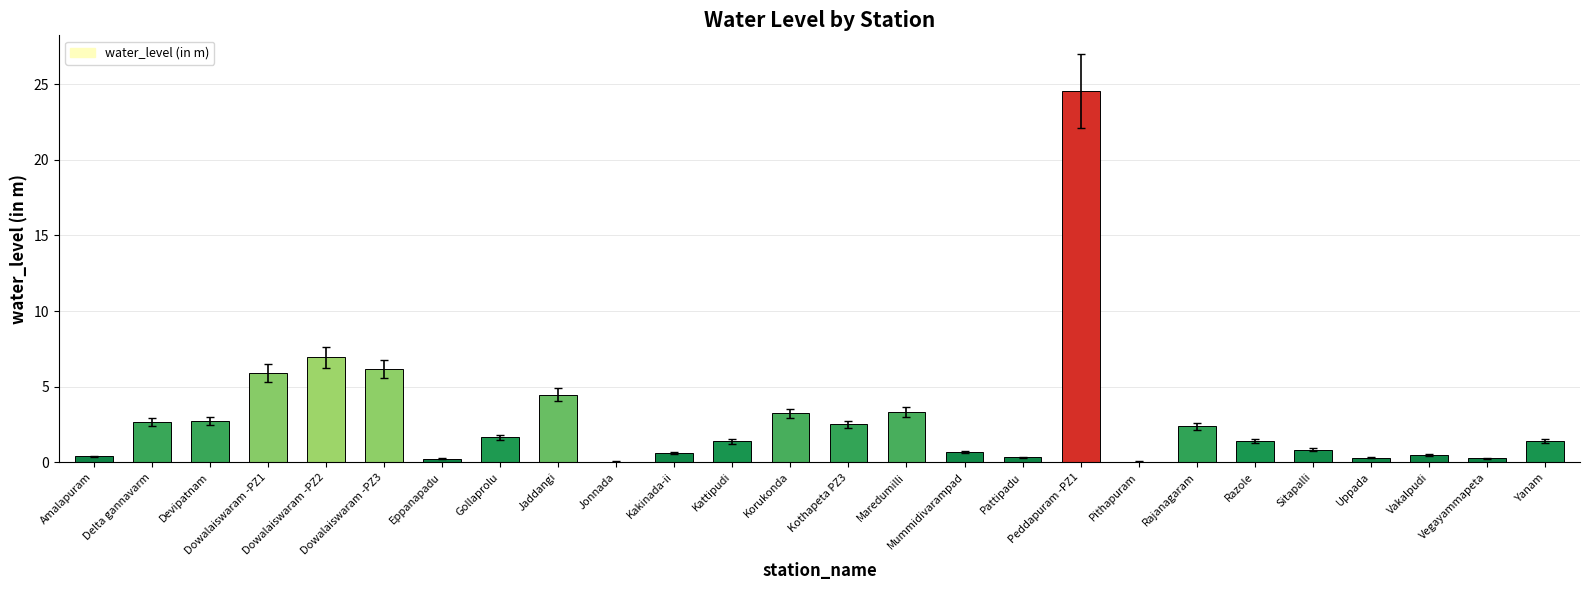

Where is the data nearest to the value 12?

Dowalaiswaram -PZ2